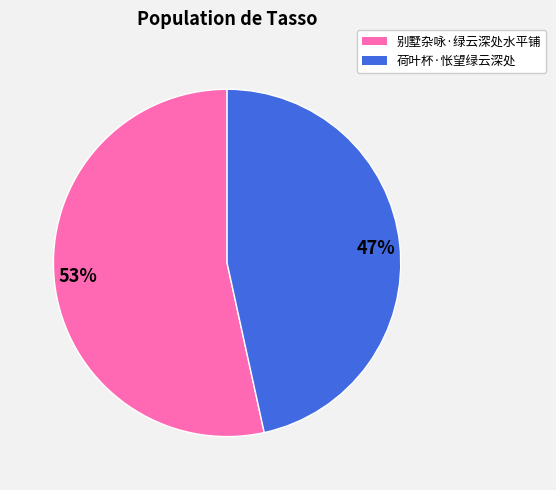

Count the number of slices in the pie.

2